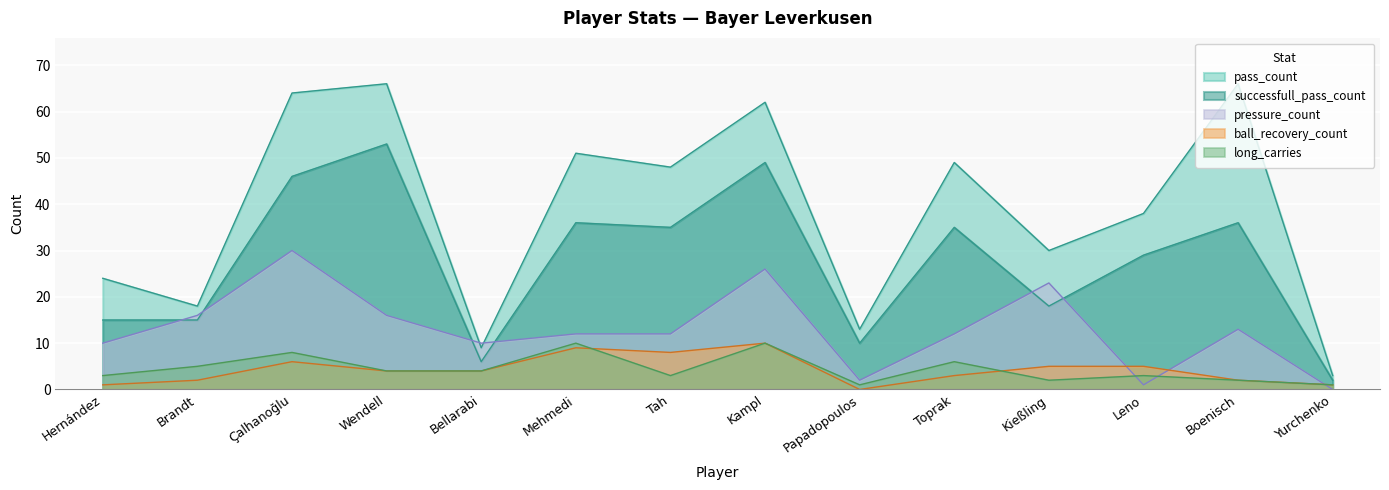

Where do pressure_count and pass_count first cross each other?

Wendell and Bellarabi